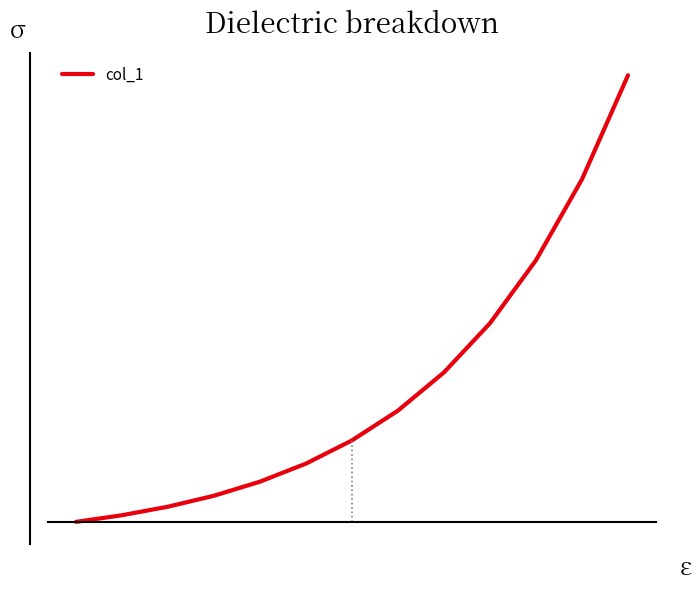

Does the chart display data point markers on the line(s)?

No